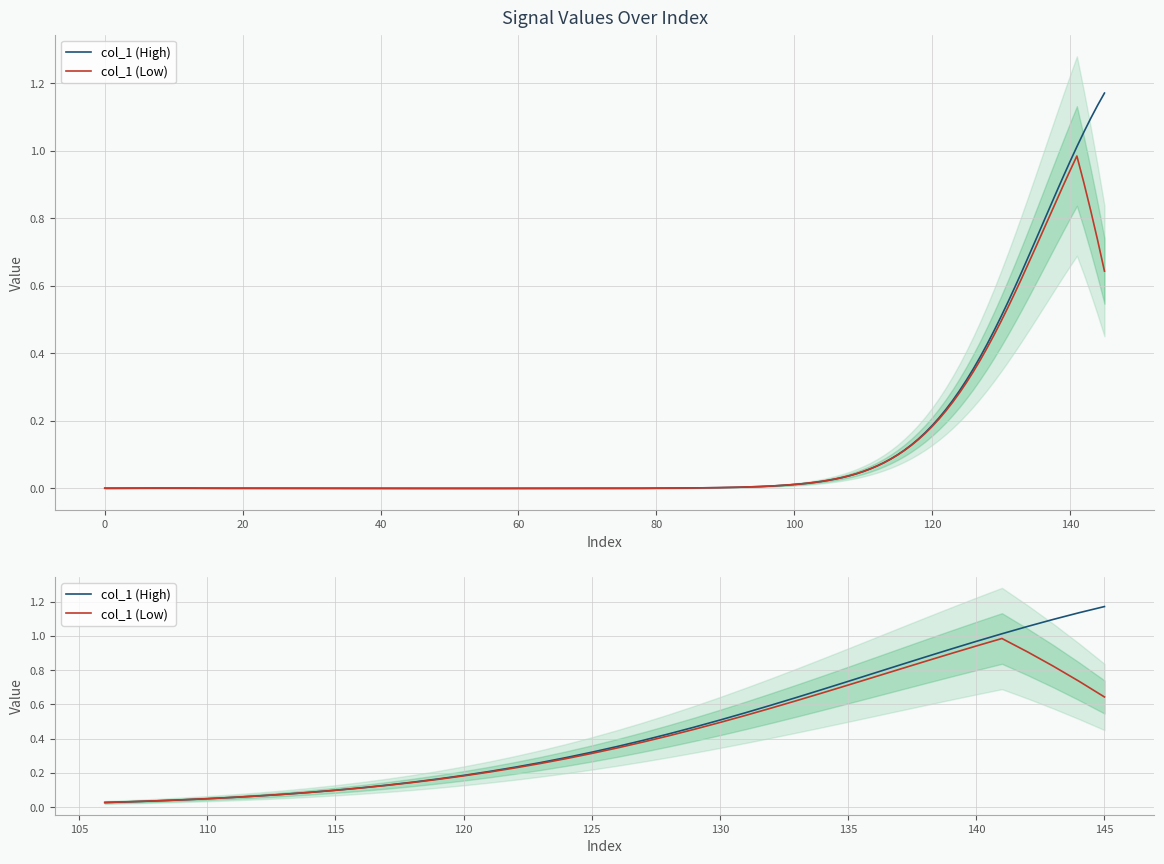

What is the value of the col_1 (High) point at the 6th from the left?

0.1